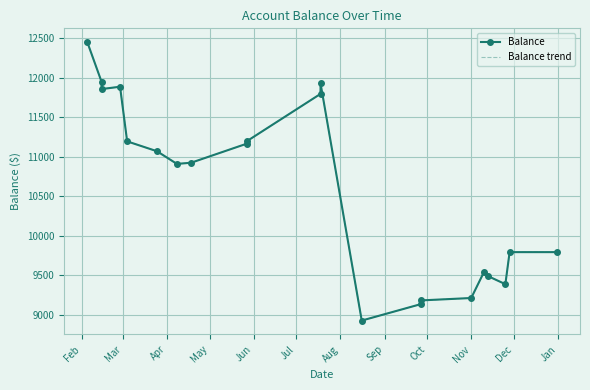

What is the difference between the maximum and minimum values in the Balance series?

3517.7